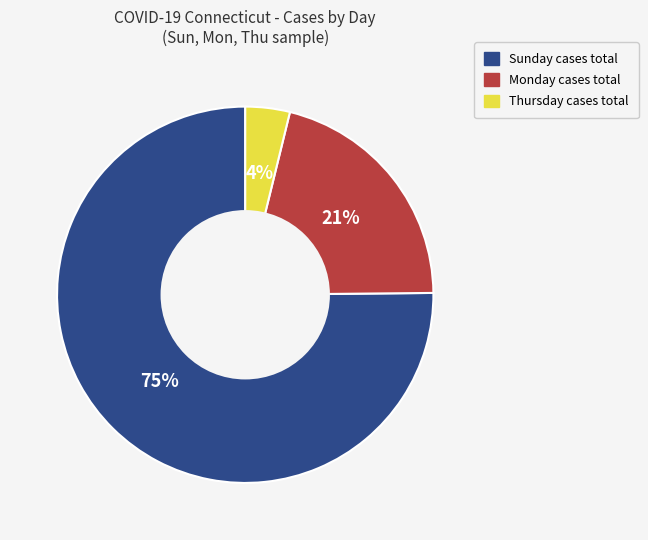

Is there any slice that represents more than half of the pie?

Yes